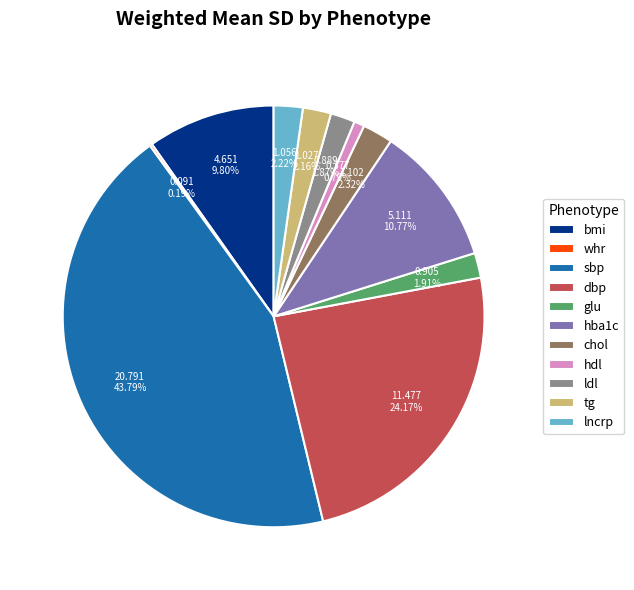

To the nearest percent, what percentage of the pie is bmi?

10%